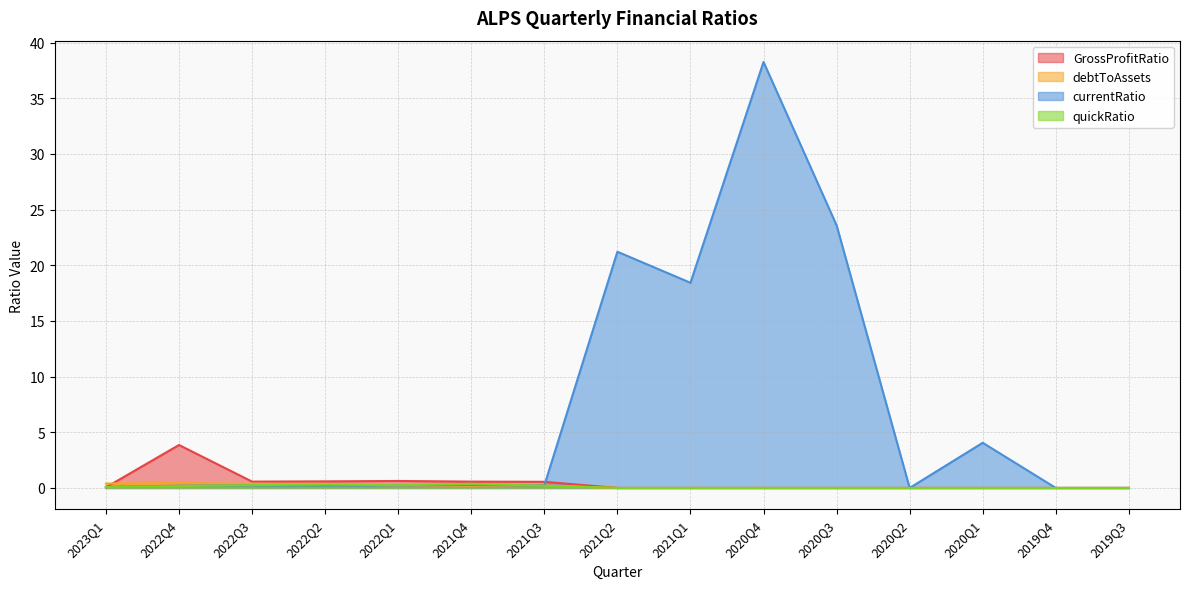

At which category is the sum across all series the highest?

2020Q4